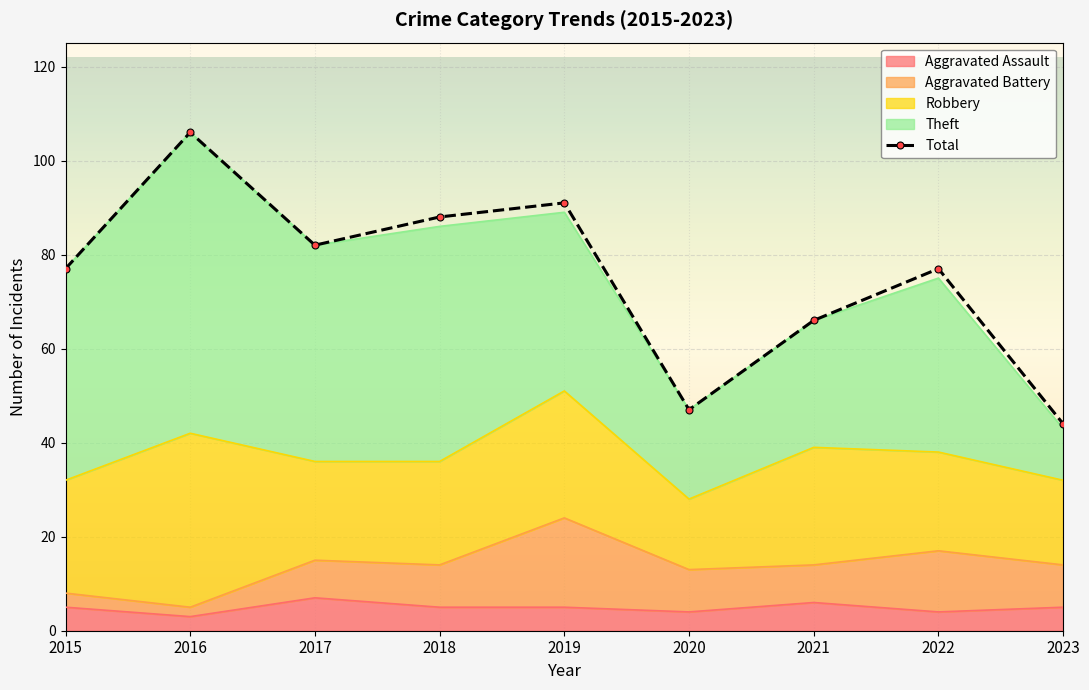

How many series are shown in this chart?

5